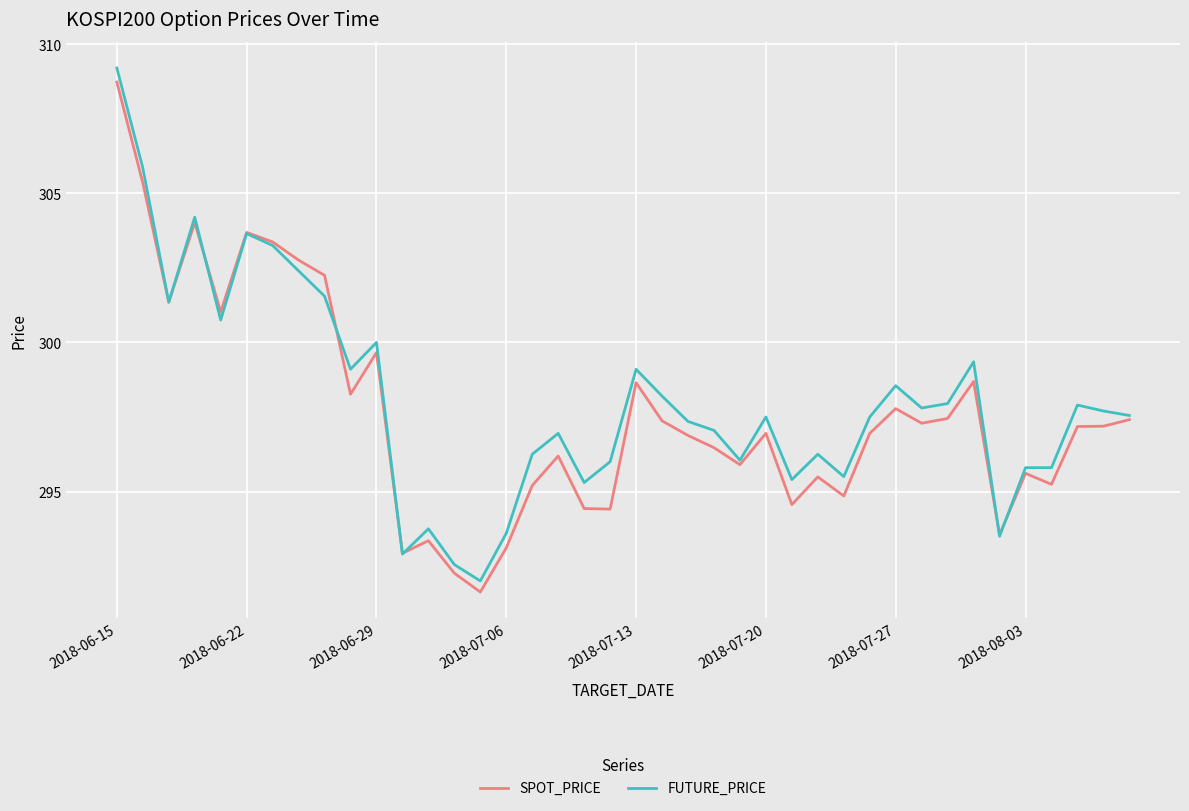

What is the highest value of the FUTURE_PRICE series?

309.2